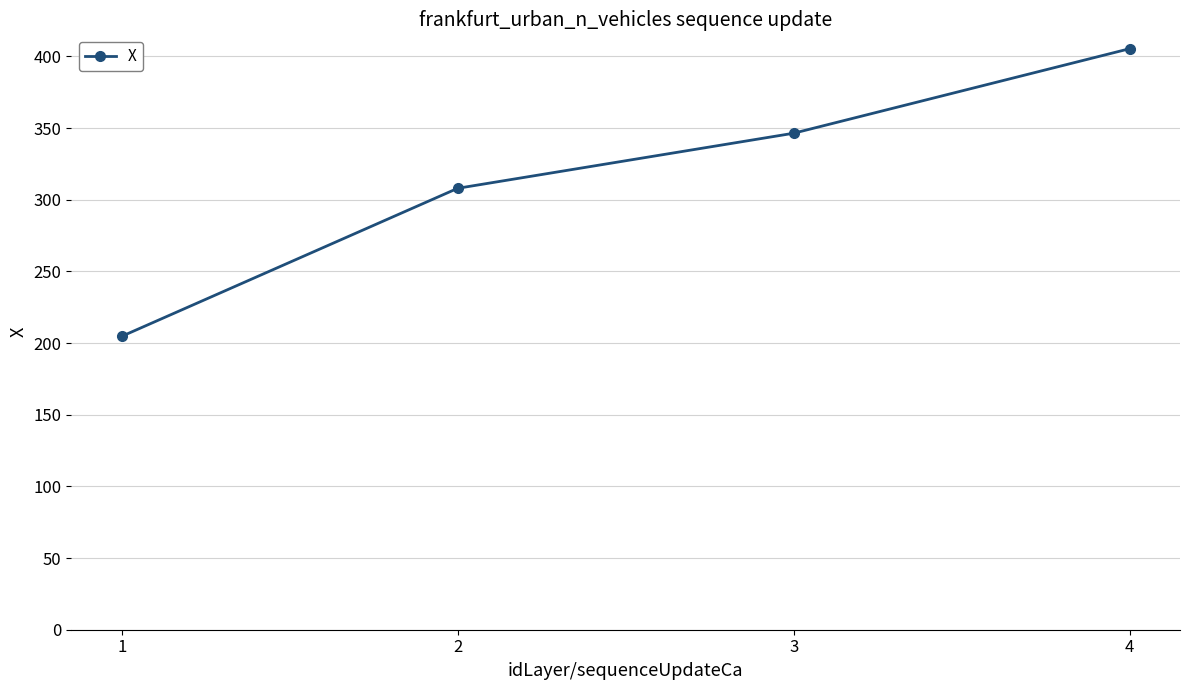

How many data points are less than 346?

2